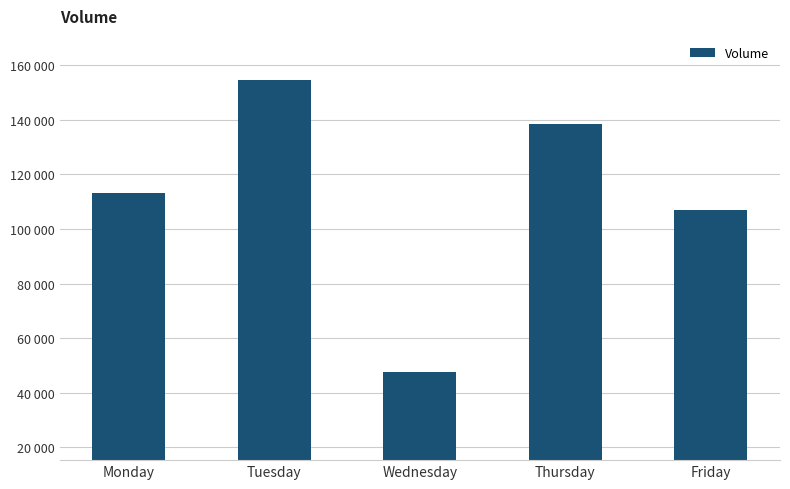

What is the value of the 5th bar from the left?

106825